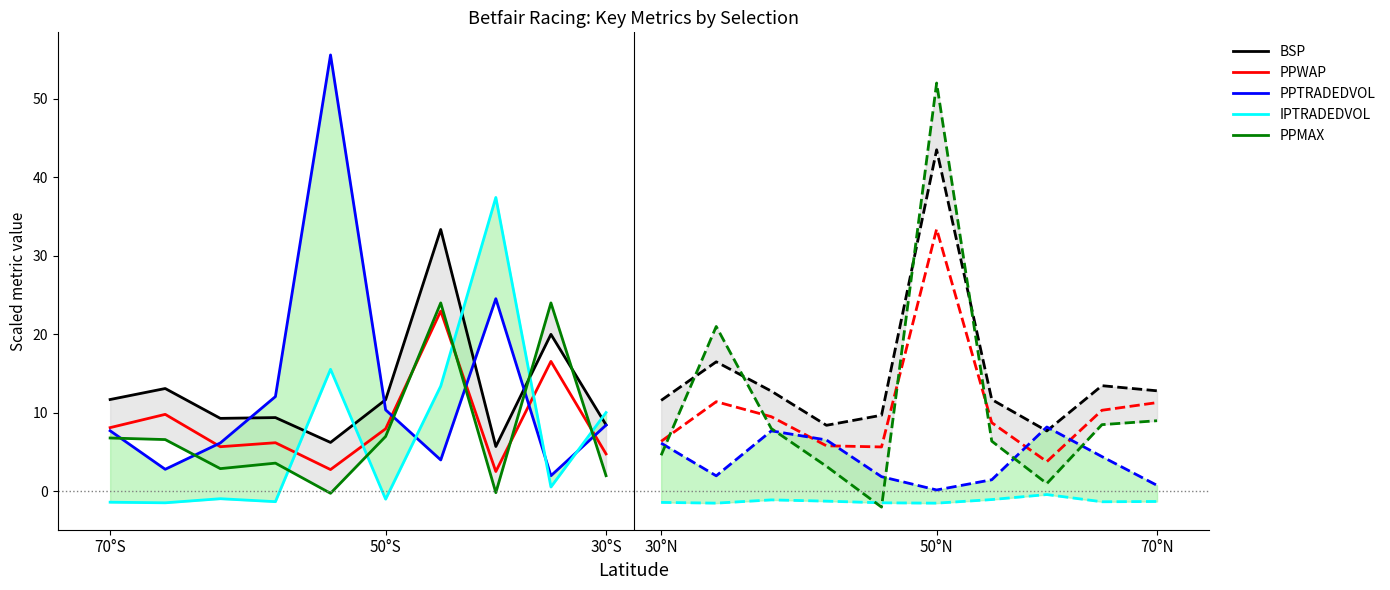

At which label does PPWAP first exceed 7?

70°S